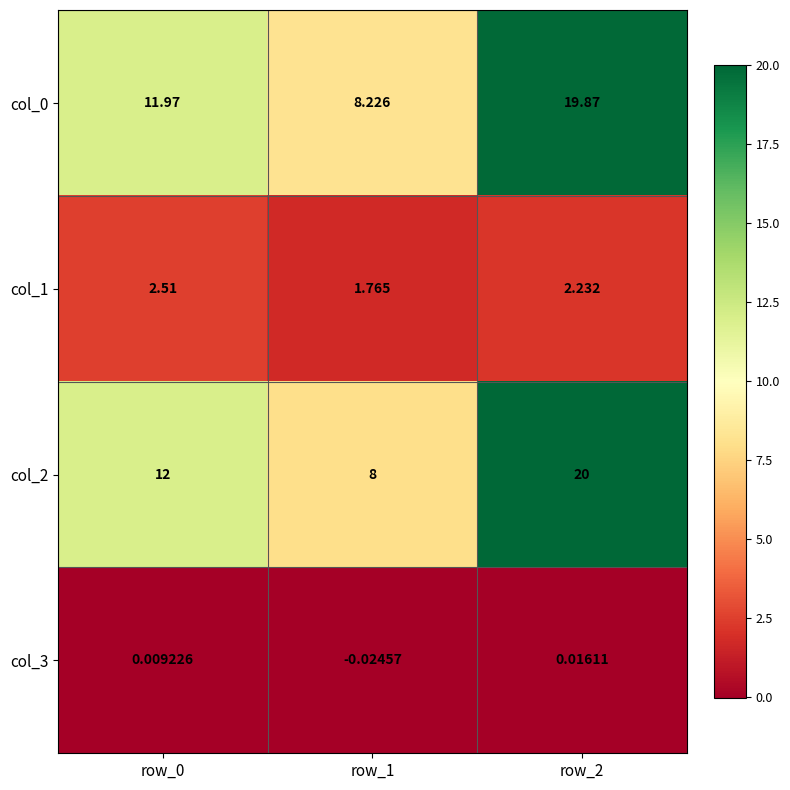

Count the number of categories in the chart.

3